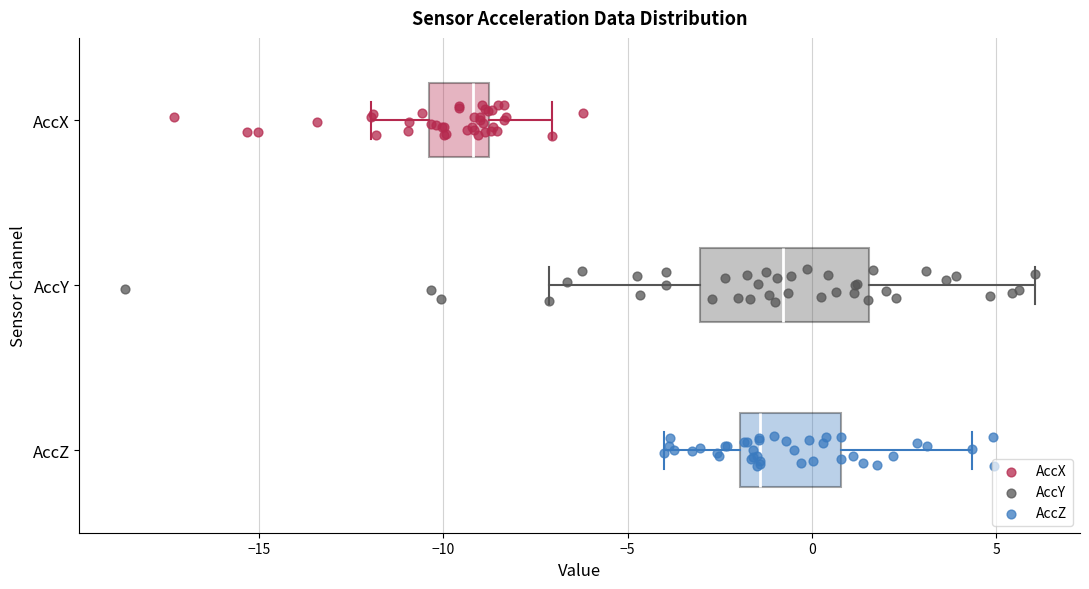

Reading bottom to top, transcribe this box plot: for each box, give where its median line is, the range the box spans, and where its two whiskers end, as read against the x-axis. The values are not printed on the chart, so give them approximately, as read against the axis.

AccZ: median -1.5, box -2.0 to 1.0, whiskers -4.0 to 4.5
AccY: median -1.0, box -3.0 to 1.5, whiskers -7.0 to 6.0
AccX: median -9.0 (just left of the box's right edge), box -10.5 to -9.0, whiskers -12.0 to -7.0